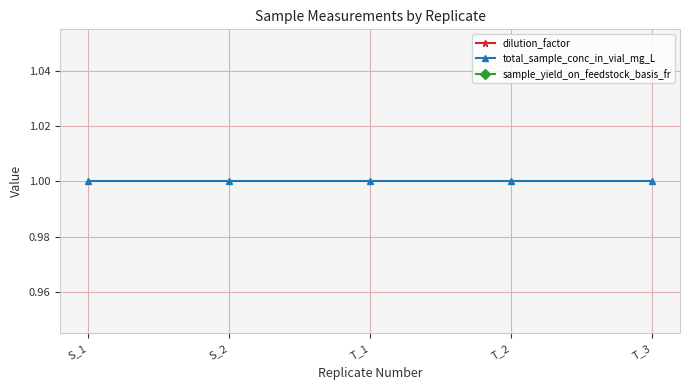

True or false: sample_yield_on_feedstock_basis_fr has a value of 1.0 at T_1.

False